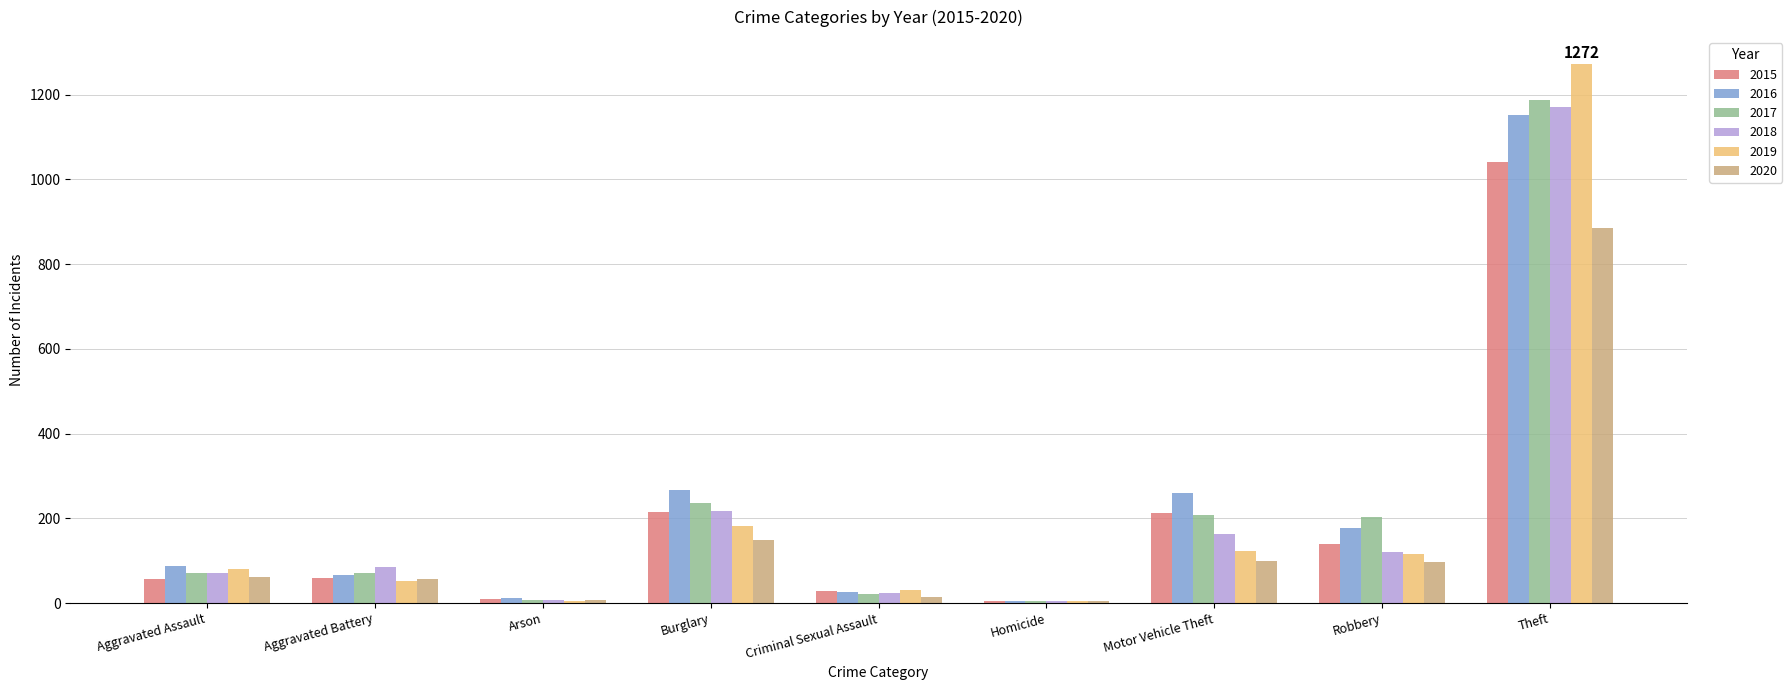

Is it true that 2020 equals 884 at Theft?

True